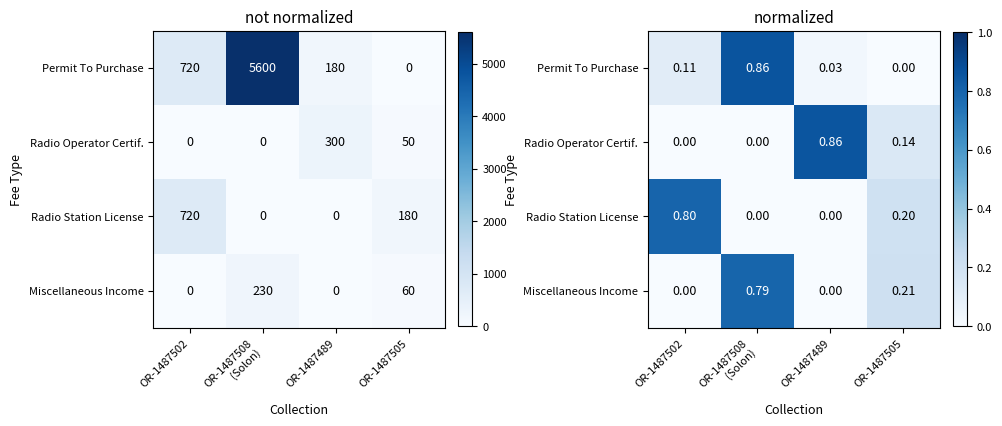

Count the Radio Operator Certif. values in the range 0 to 1.

4